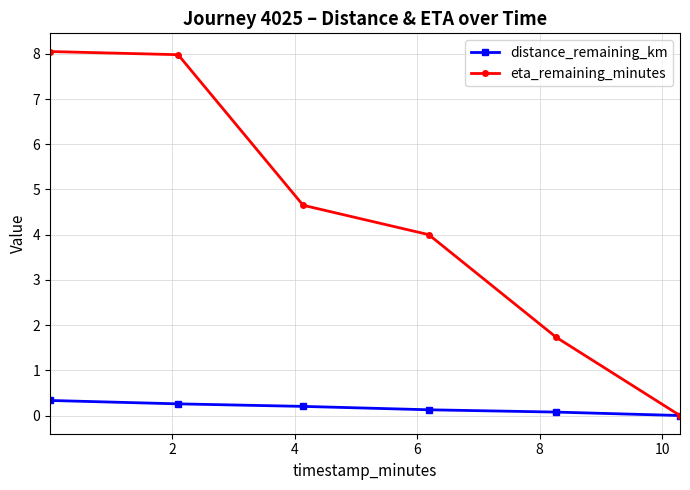

Which series has the largest range (max minus min)?

eta_remaining_minutes